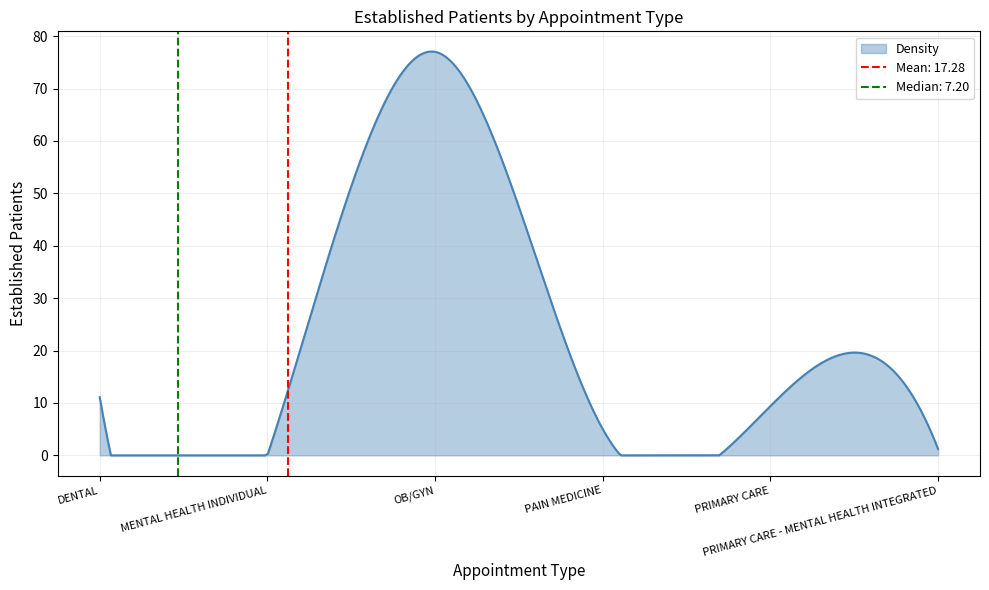

What is the change in value from MENTAL HEALTH INDIVIDUAL to PRIMARY CARE - MENTAL HEALTH INTEGRATED?

+1.2